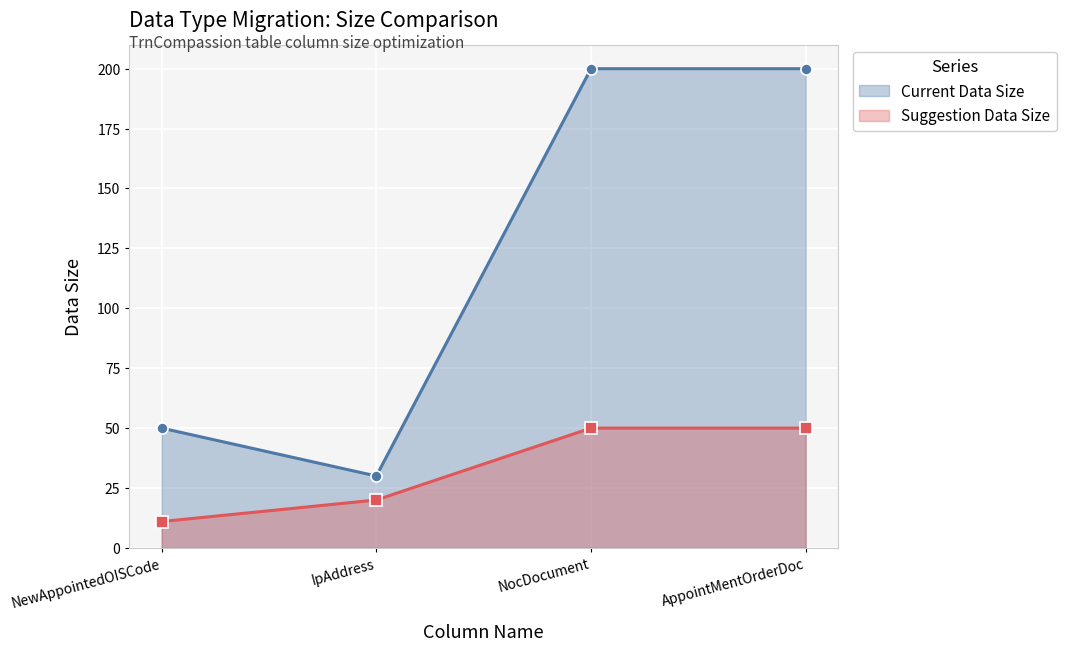

At how many categories does at least one series exceed 142?

2